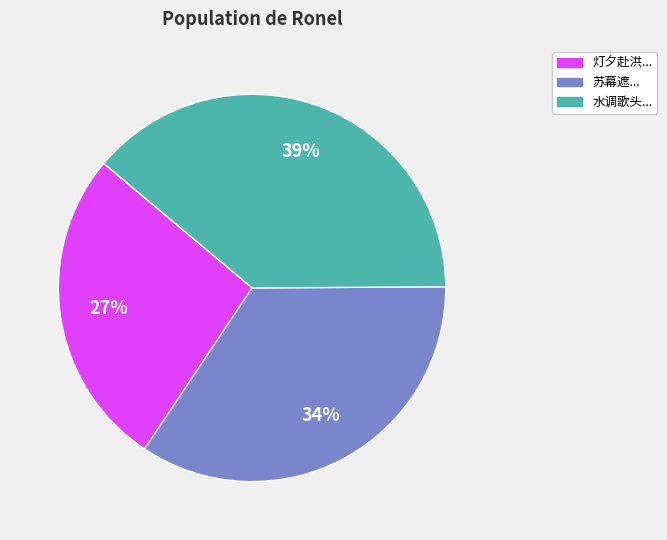

Which category has the smallest portion of the pie?

灯夕赴洪...